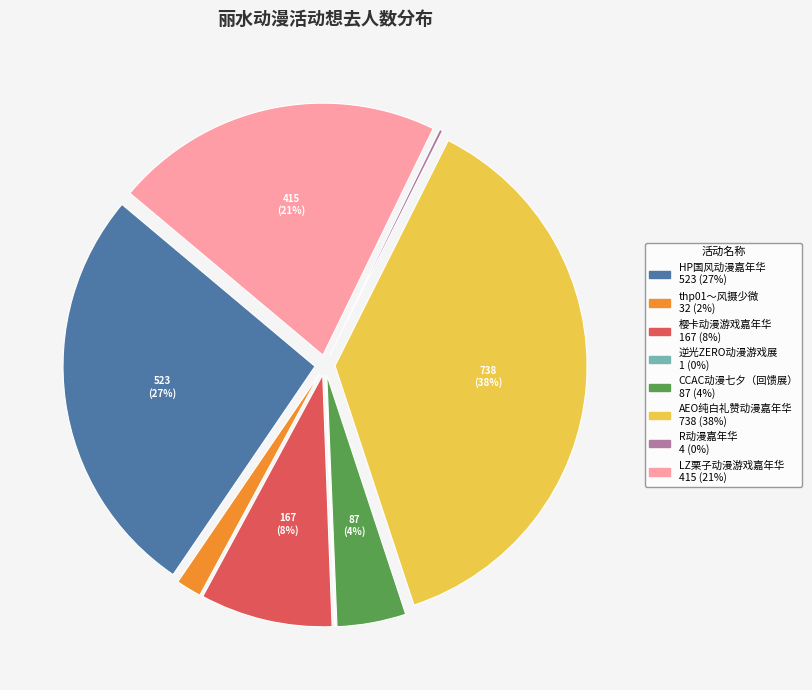

Is there any slice that represents more than half of the pie?

No